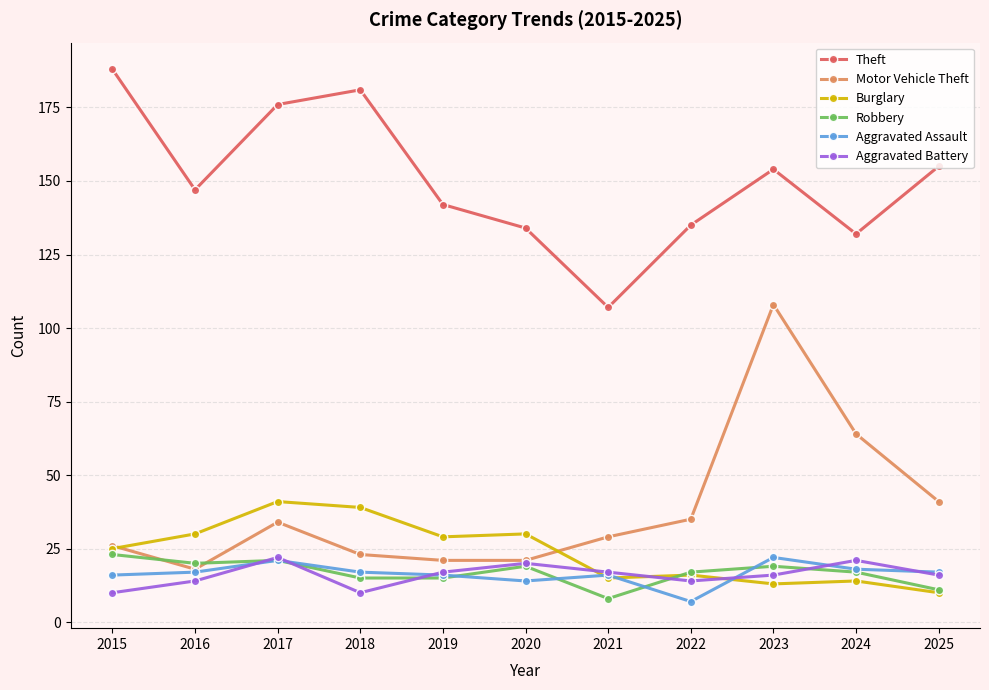

At which category is the sum across all series the highest?

2023